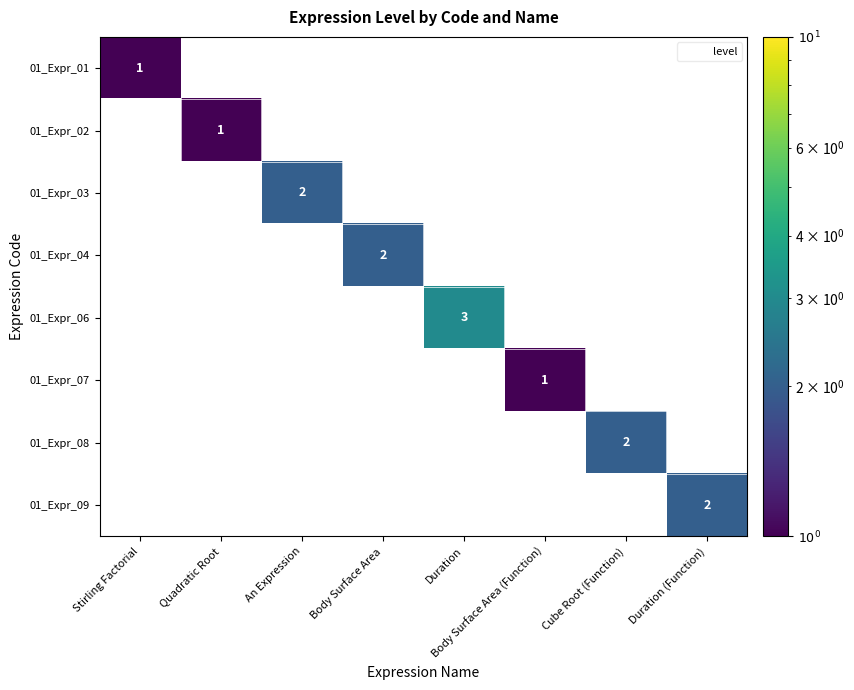

Is the value of 01_Expr_07 at Duration (Function) greater than the value of 01_Expr_04 at Body Surface Area (Function)?

No